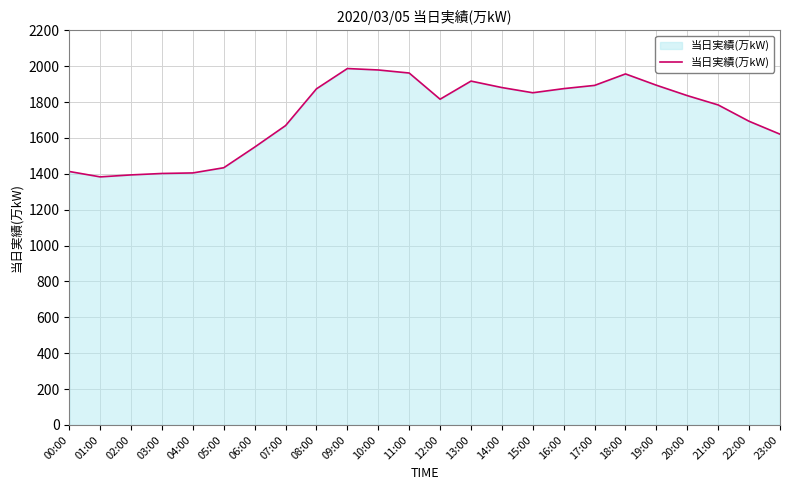

What is the maximum value shown in the chart?

1987